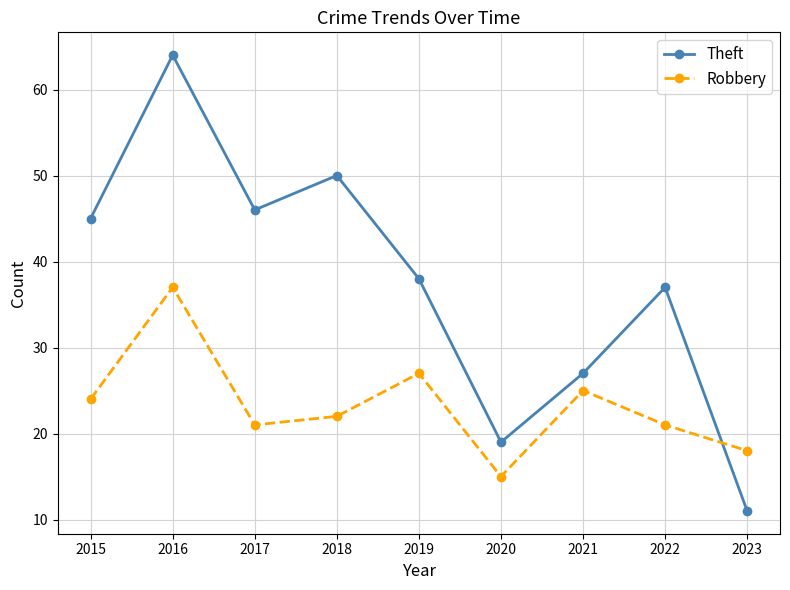

Reading left to right, list all the values displayed in this chart.

Theft: 2015=45	2016=64	2017=46	2018=50	2019=38	2020=19	2021=27	2022=37	2023=11
Robbery: 2015=24	2016=37	2017=21	2018=22	2019=27	2020=15	2021=25	2022=21	2023=18